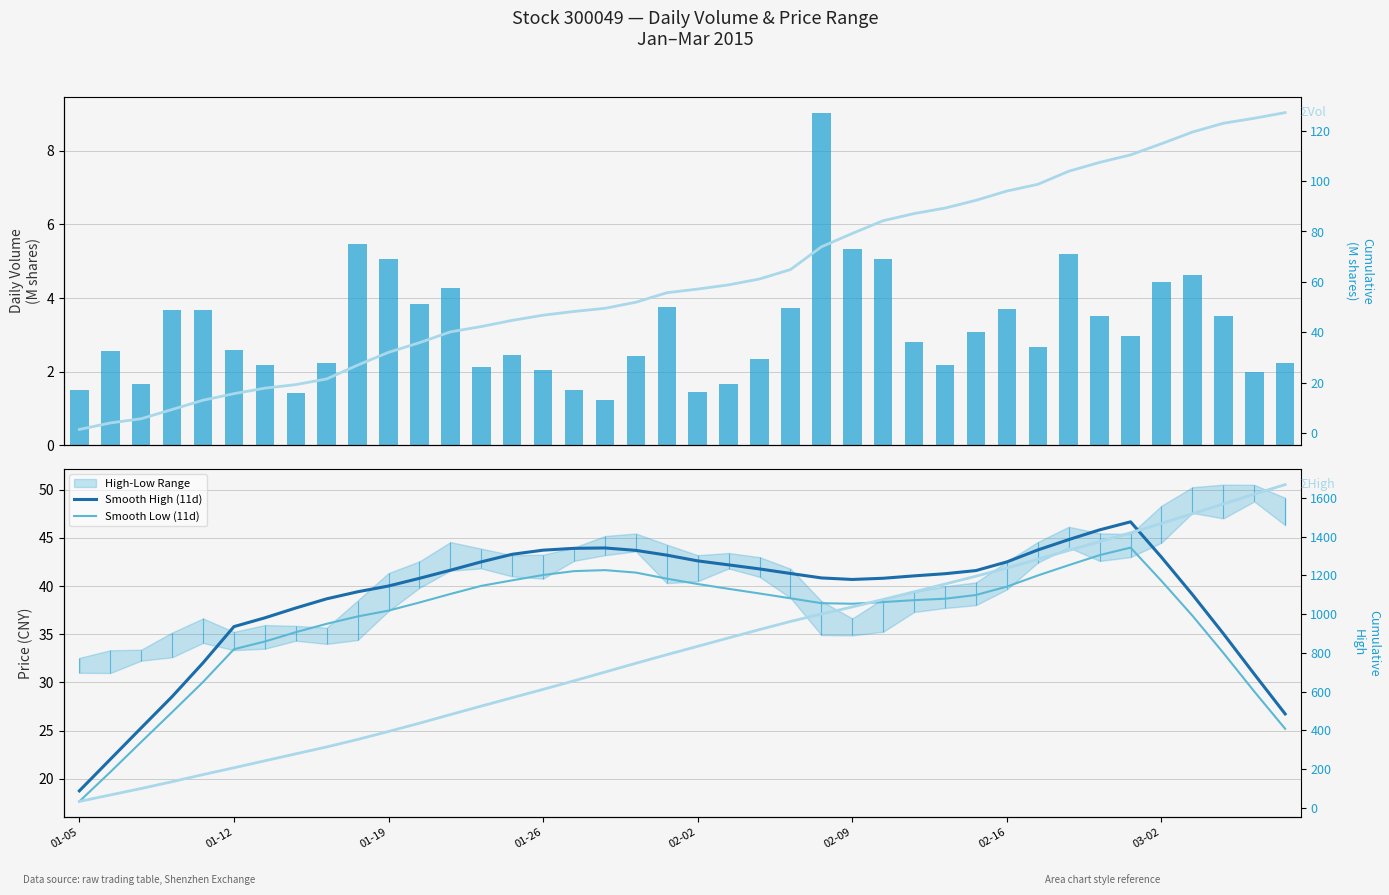

What position from the left is 31?

32